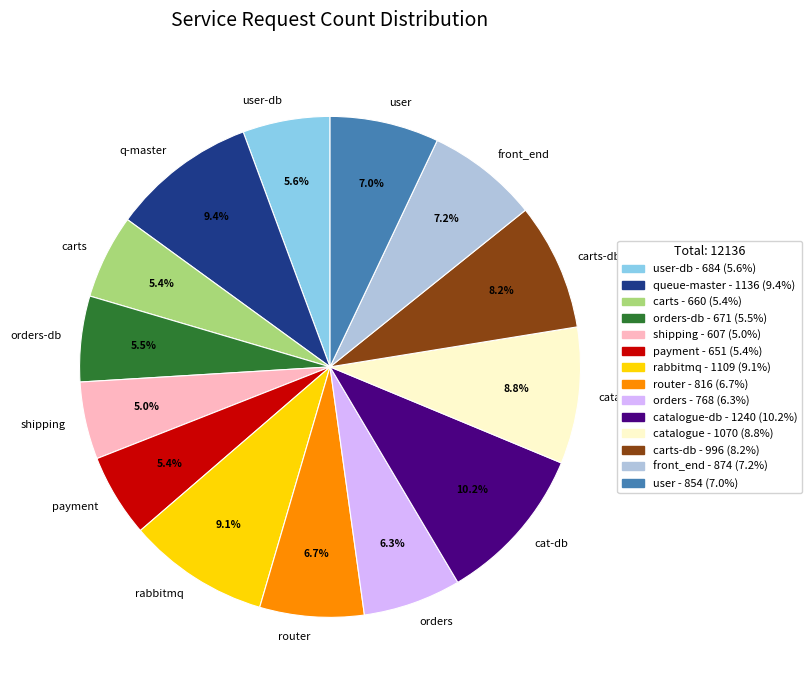

Which category has the biggest portion of the pie?

cat-db